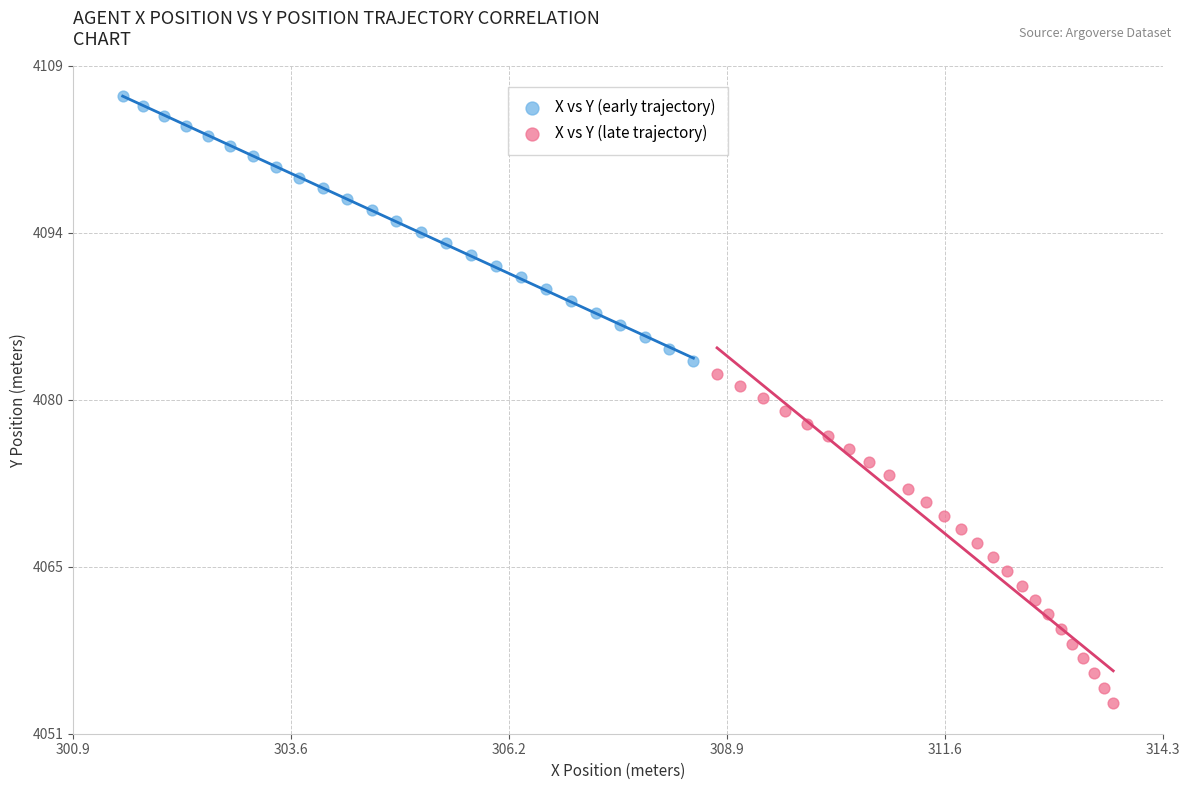

Which series reaches the minimum Y coordinate?

X vs Y (late trajectory)